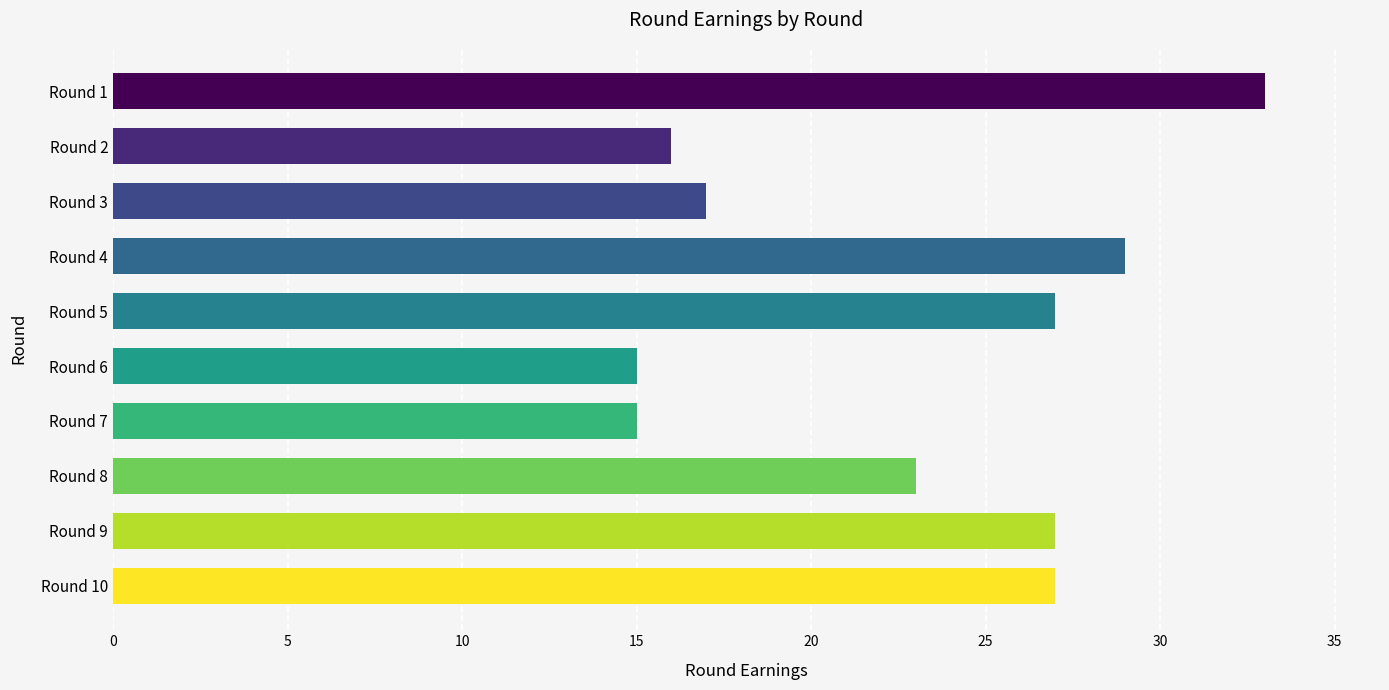

What is the ratio of the value at Round 2 to the value at Round 10?

0.6